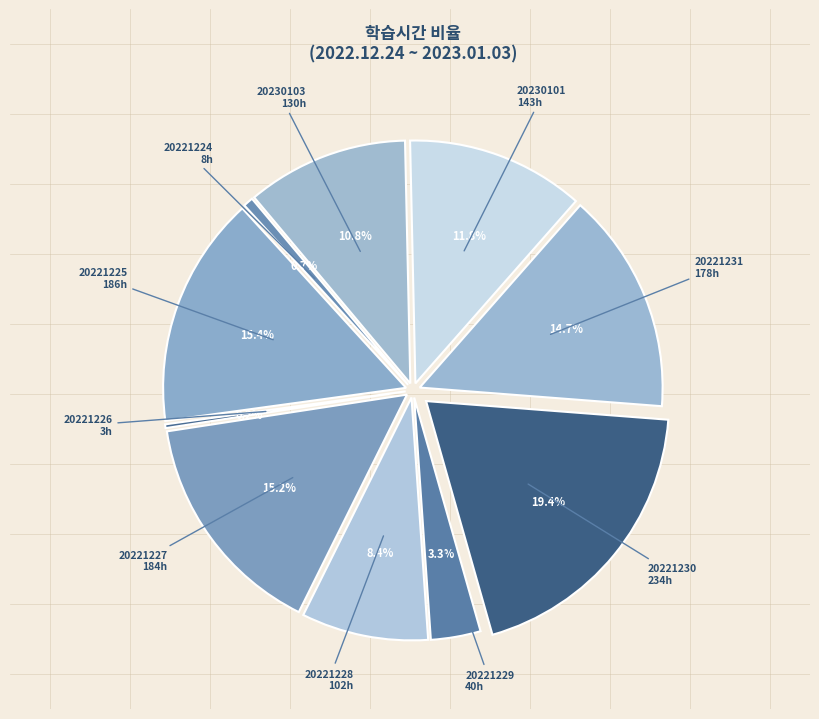

Which category has the biggest portion of the pie?

20221230